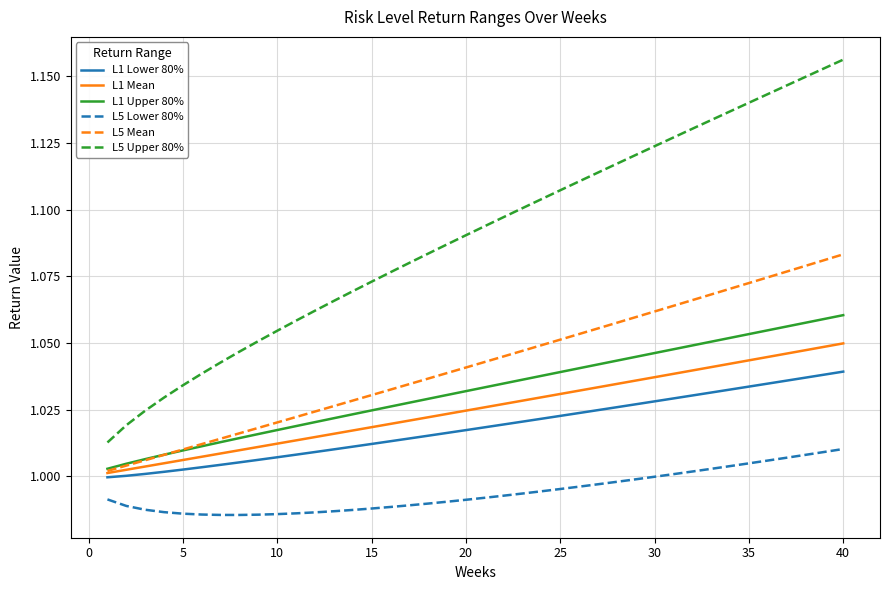

True or false: L1 Mean and L5 Lower 80% cross at least once.

False